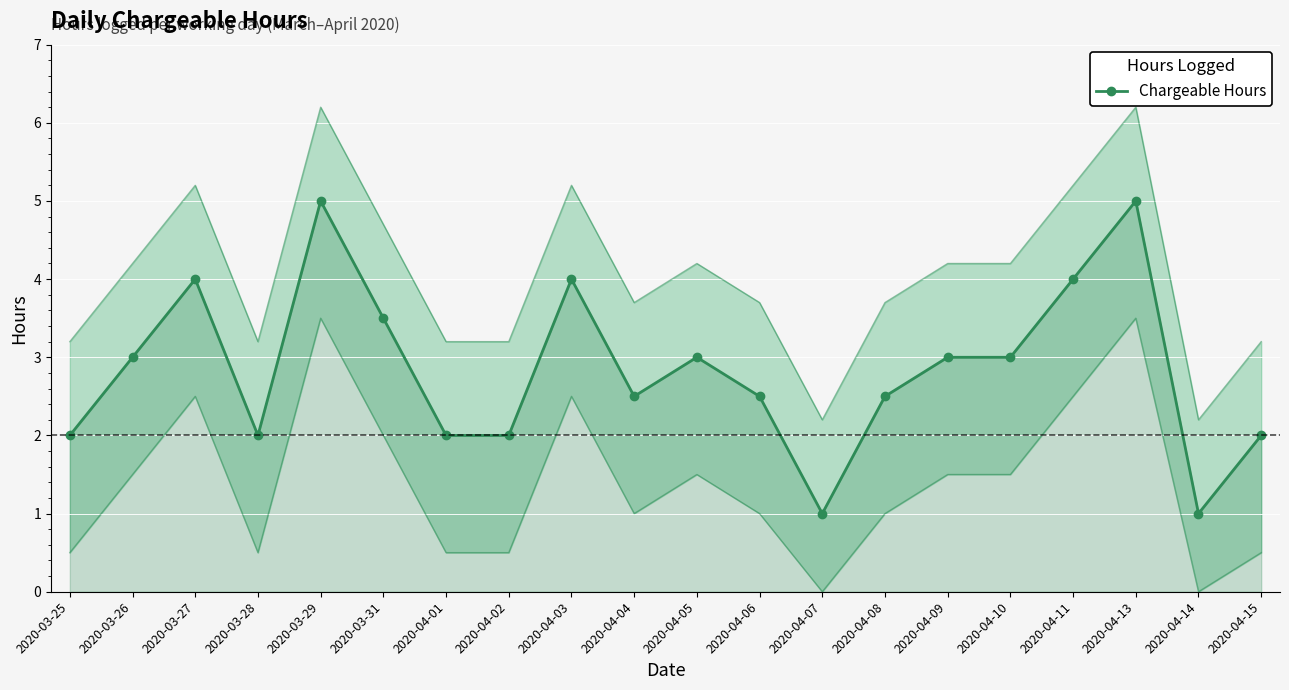

What is the greatest value displayed?

5.0